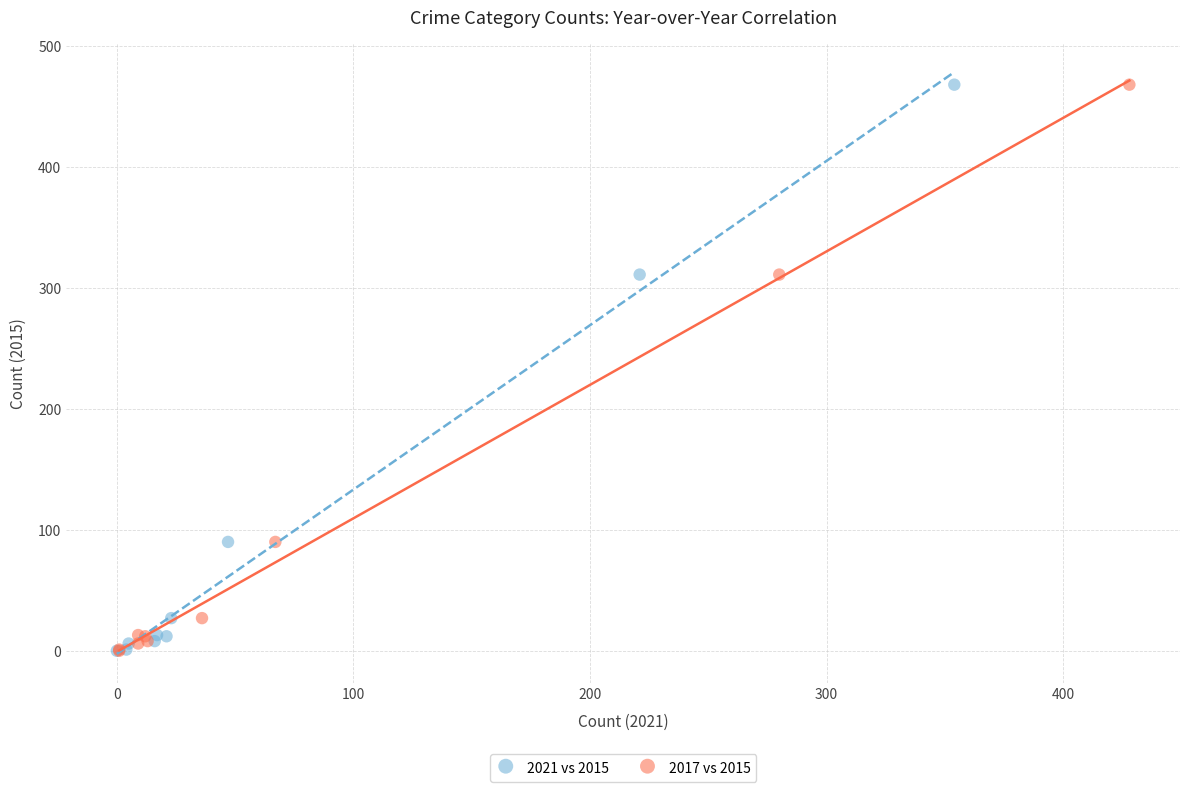

What are all the series names shown in the legend?

2021 vs 2015, 2017 vs 2015